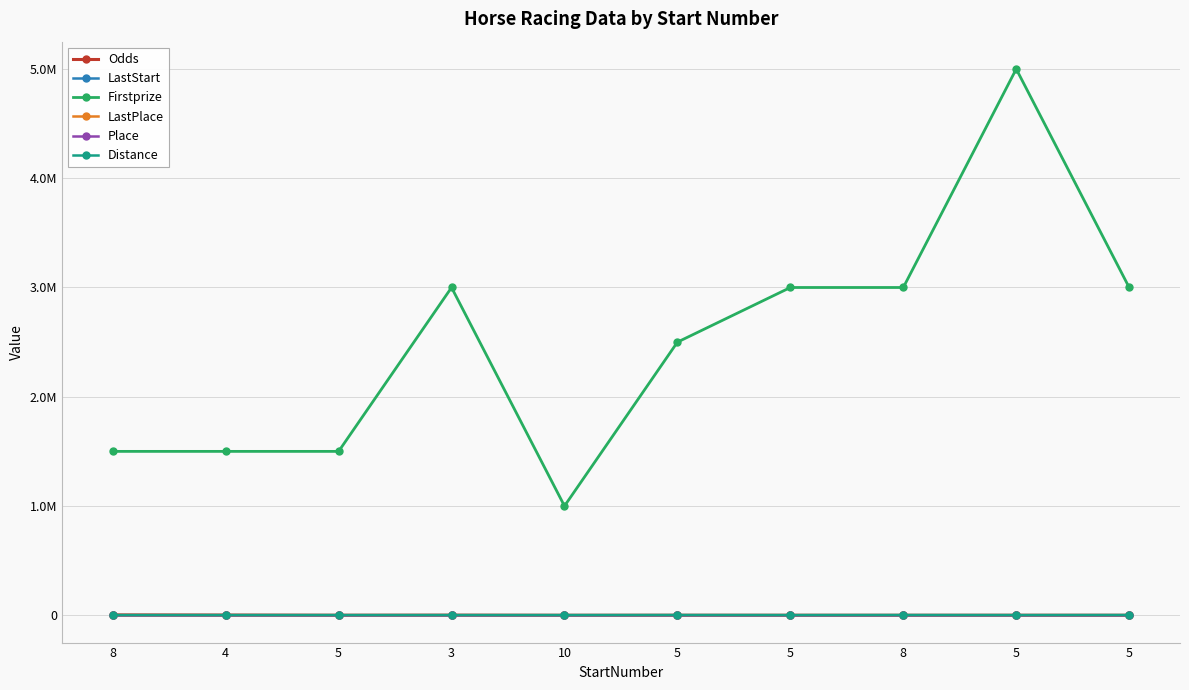

Which series has the largest range (max minus min)?

Firstprize